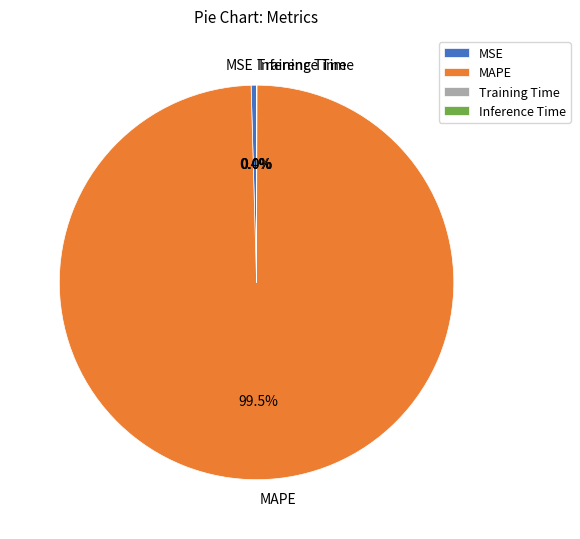

To the nearest percent, what is the difference between the largest and smallest slice percentages?

100%